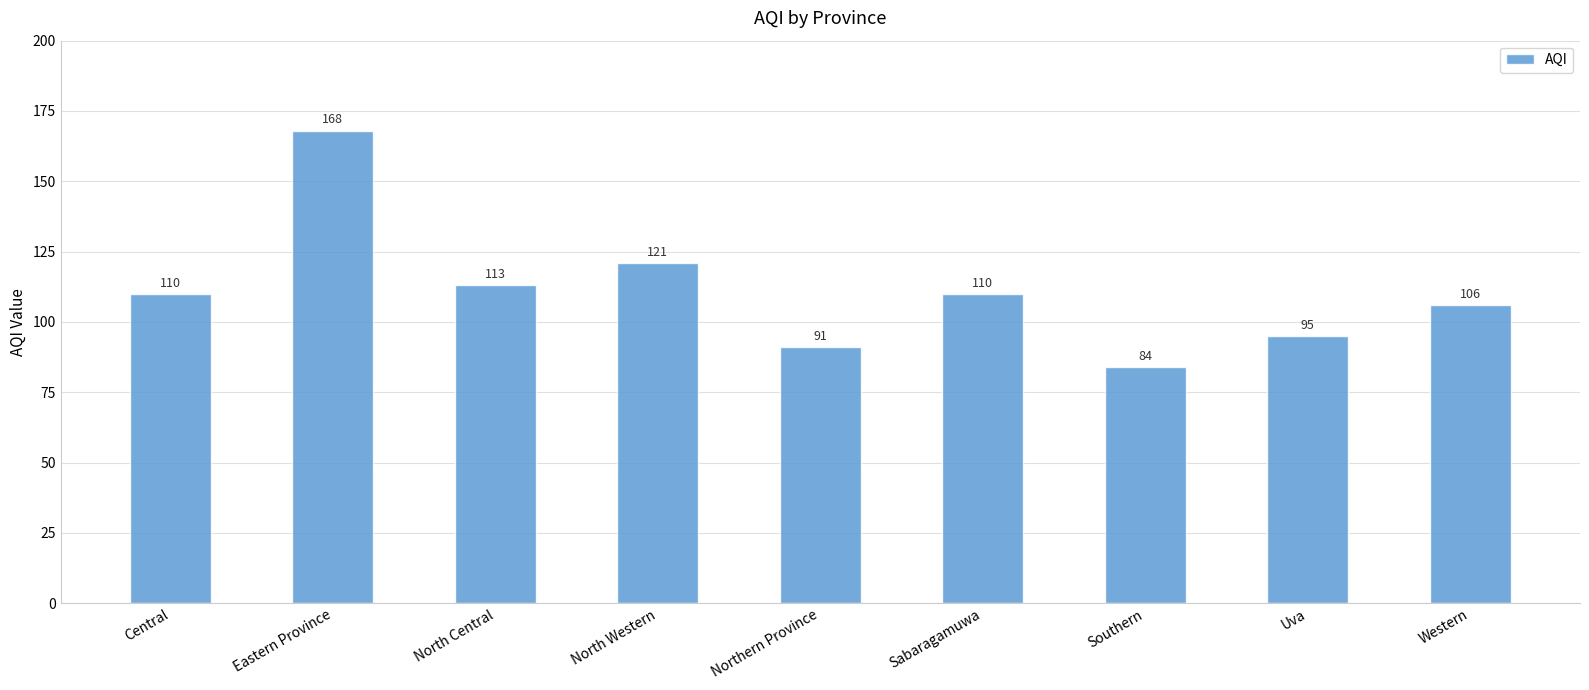

Does the chart contain stacked bars?

No